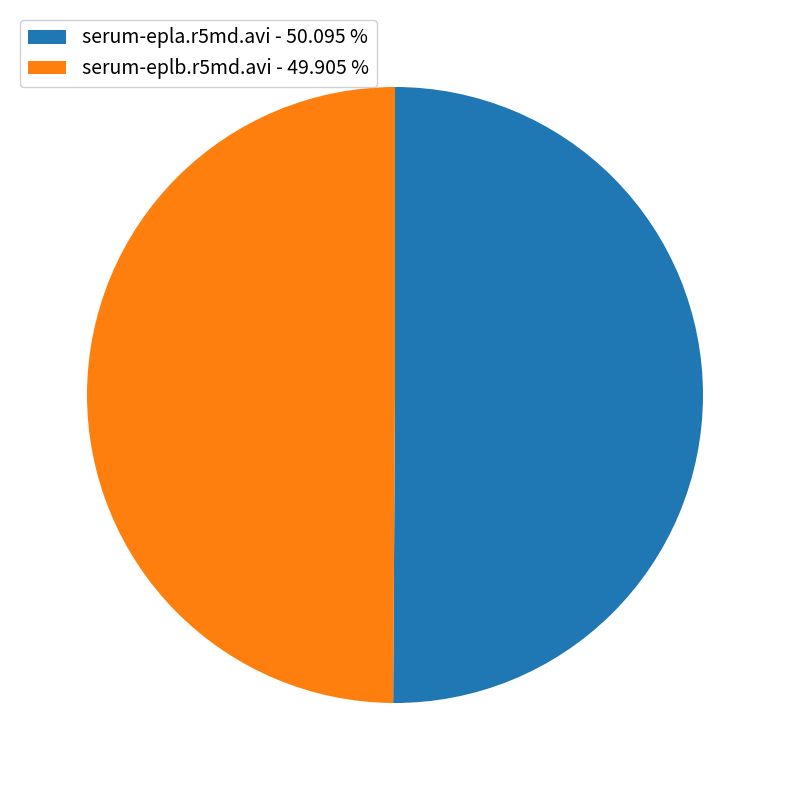

What is the ratio of the value at serum-epla.r5md.avi - 50.095 % to the value at serum-eplb.r5md.avi - 49.905 %?

1.0